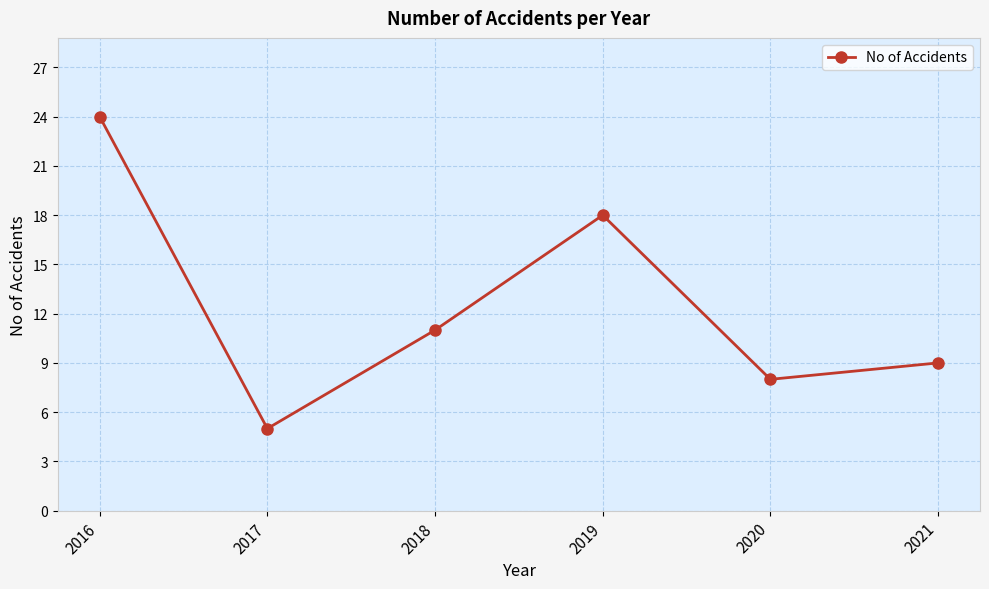

What is the ratio of the value at 2017 to the value at 2016?

0.2